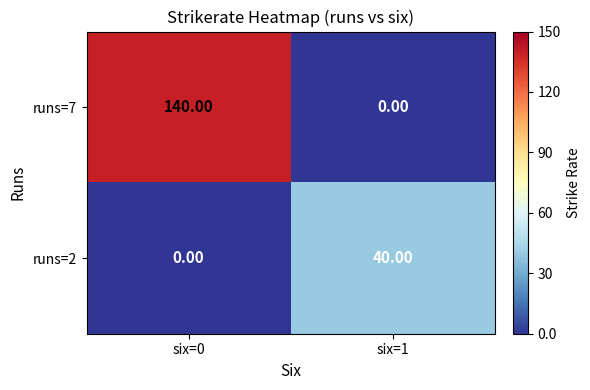

What is the difference between the runs=7 values at six=1 and six=0?

140